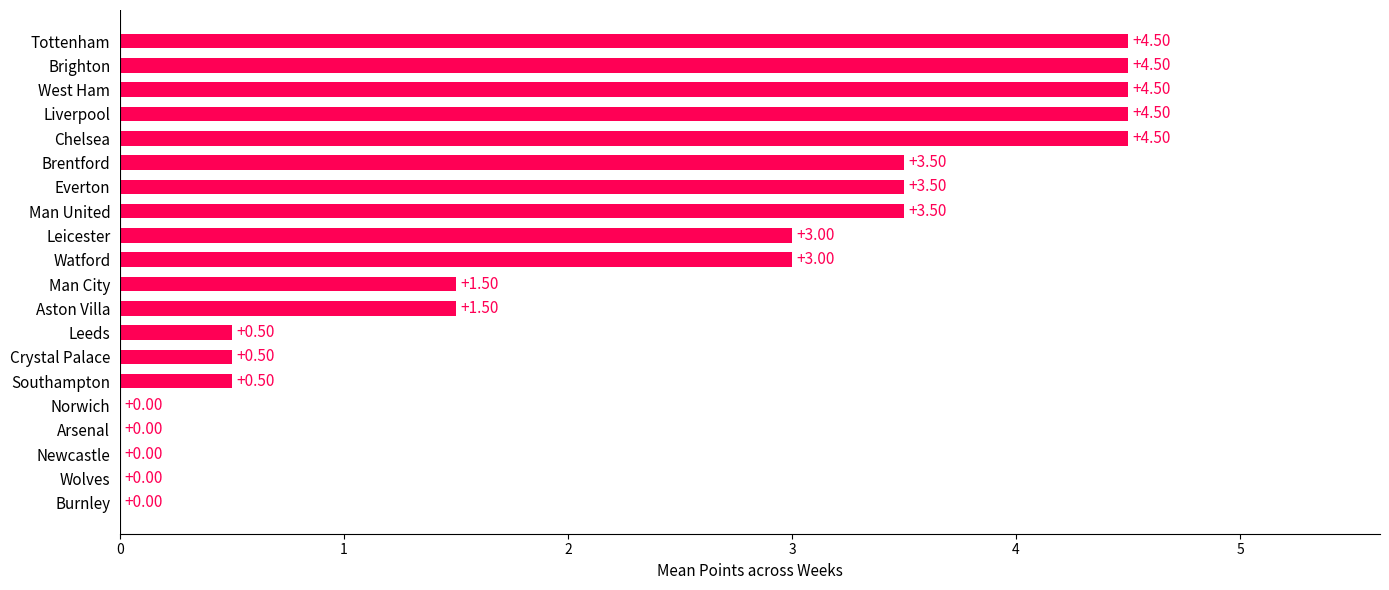

What is the sum of the values at Burnley and Southampton?

0.5